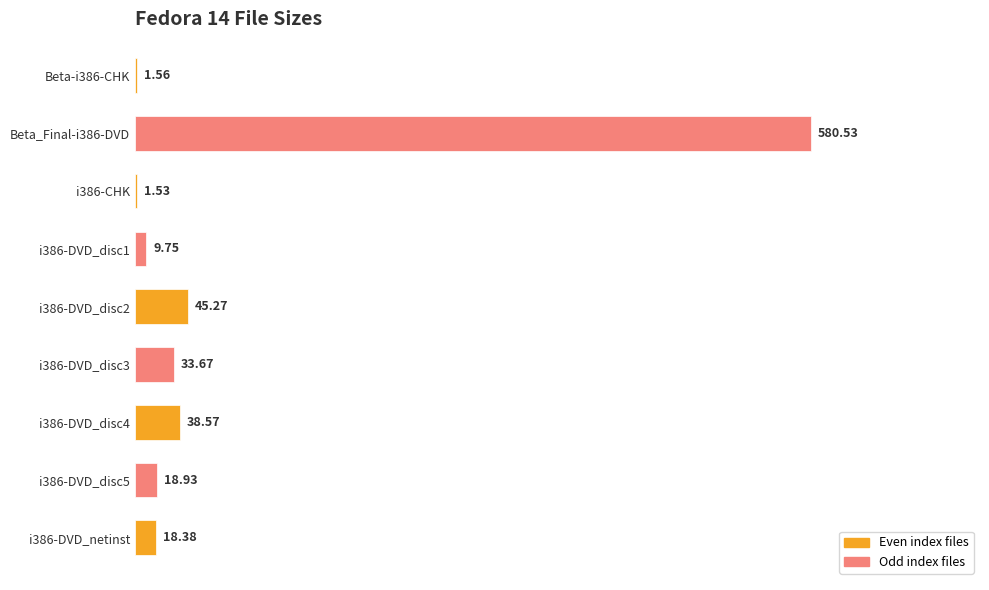

Between i386-CHK and Beta_Final-i386-DVD, which is larger?

Beta_Final-i386-DVD